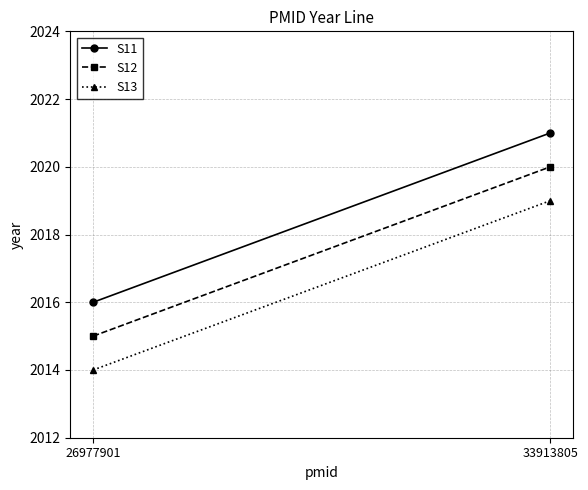

True or false: S13 has a value of 2014 at 26977901.

True